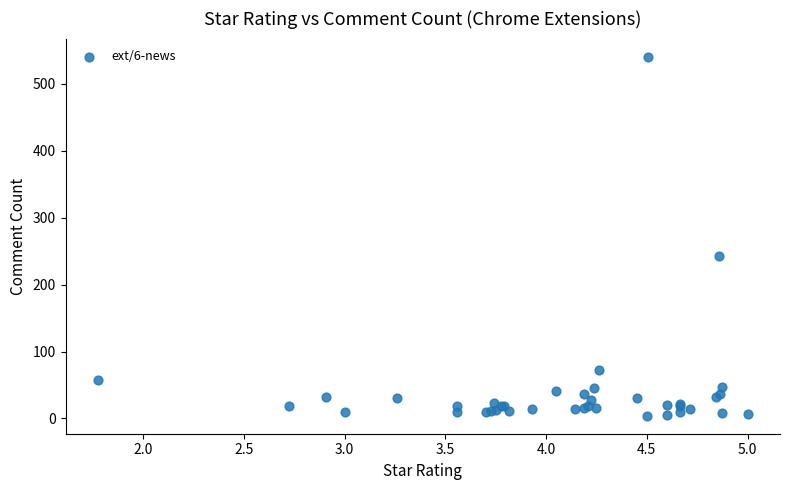

What Y value in the scatter plot is closest to 272?

243